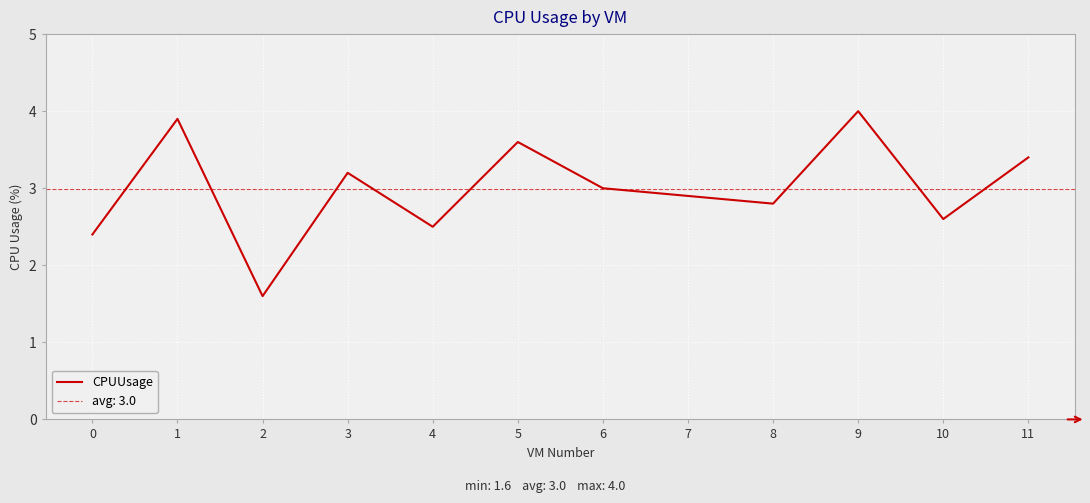

Where is the first local maximum?

1